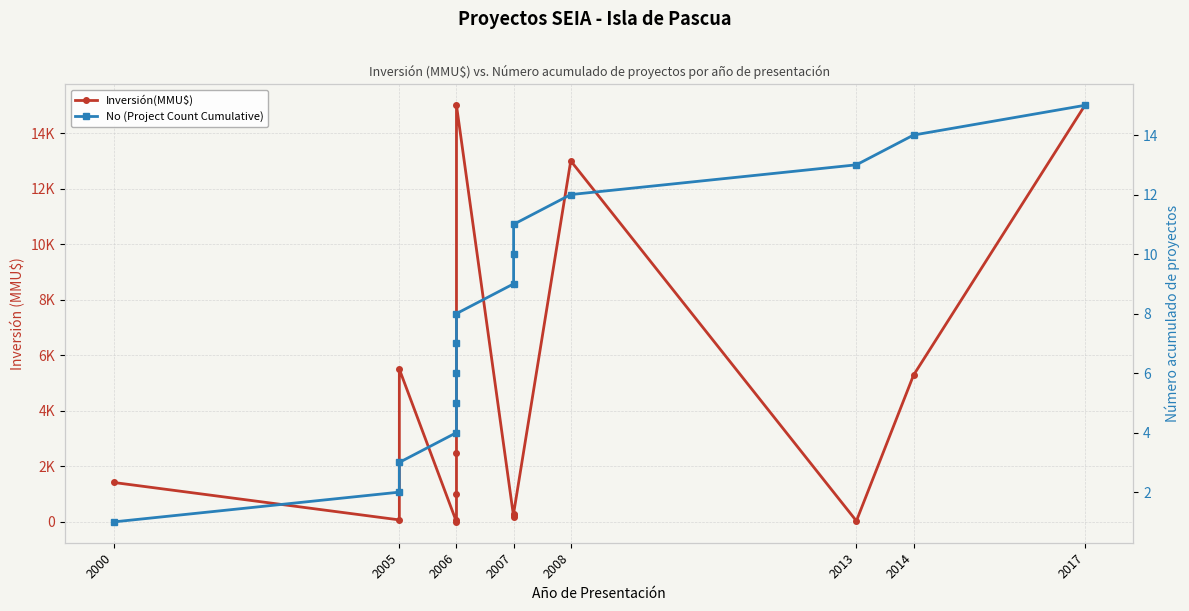

Which series has the largest range (max minus min)?

Inversión(MMU$)